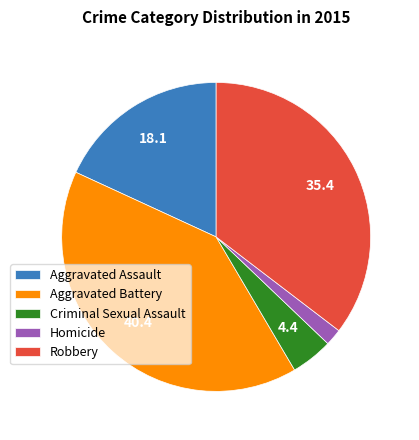

Does any single category account for the majority?

No